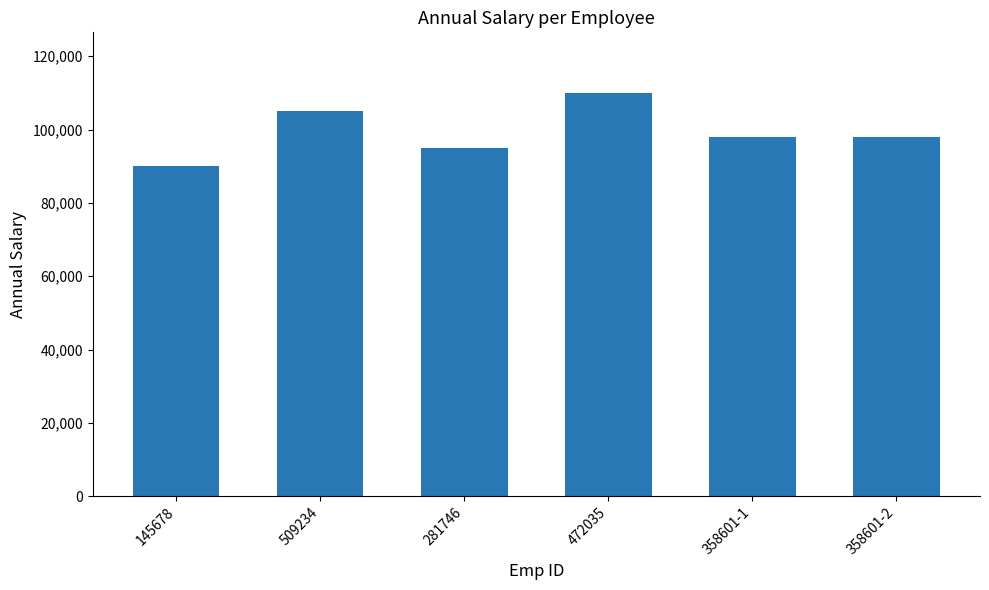

How many values are below 98000?

2